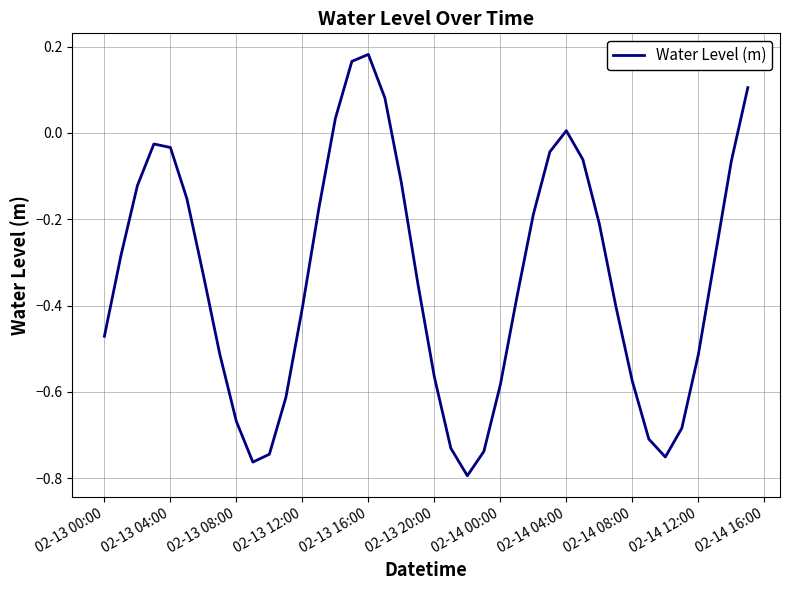

Between 02-13 20:00 and 02-13 00:00, which is larger?

02-13 00:00